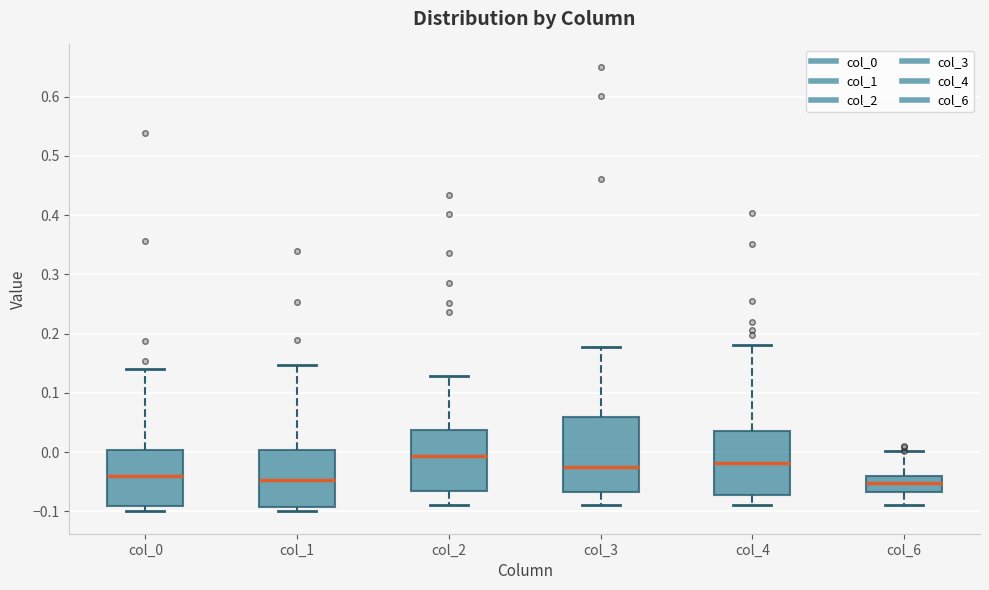

Reading left to right, read every box against the y-axis: the position of its median line, the range the box covers, and the ends of its whiskers. The values are not printed on the chart, so give them approximately, as read against the axis.

col_0: median -0.04, box -0.09 to 0.00, whiskers -0.10 to 0.14
col_1: median -0.05, box -0.09 to 0.00, whiskers -0.10 to 0.15
col_2: median -0.01, box -0.07 to 0.04, whiskers -0.09 to 0.13
col_3: median -0.03, box -0.07 to 0.06, whiskers -0.09 to 0.18
col_4: median -0.02, box -0.07 to 0.04, whiskers -0.09 to 0.18
col_6: median -0.05, box -0.07 to -0.04, whiskers -0.09 to 0.00